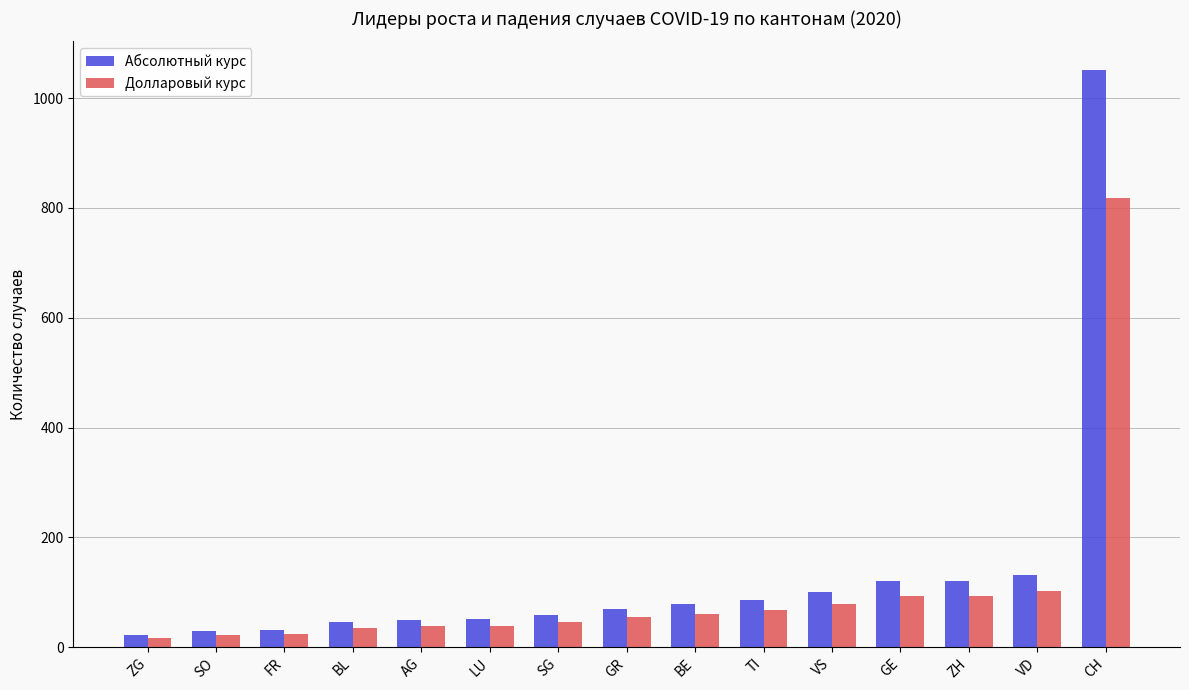

List the series in order of their peak value, highest first.

Абсолютный курс, Долларовый курс